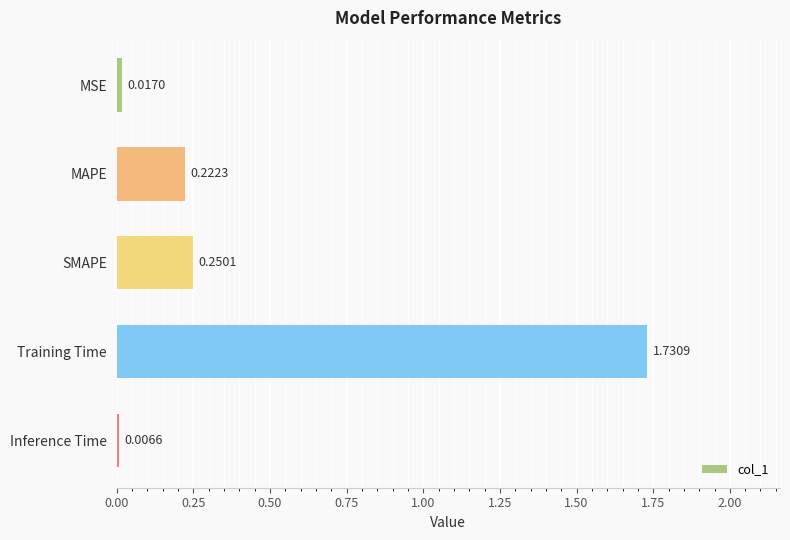

Rank the categories by value from highest to lowest.

Training Time, SMAPE, MAPE, MSE, Inference Time